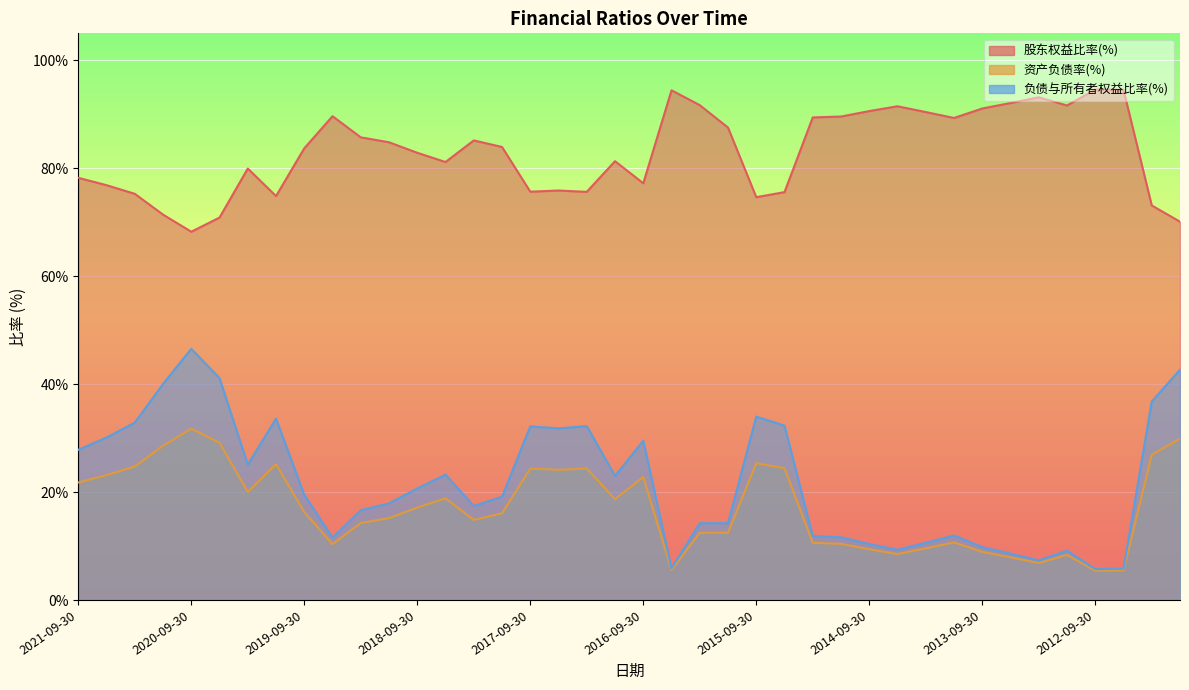

At which category does the chart reach its peak across all series?

2012-09-30